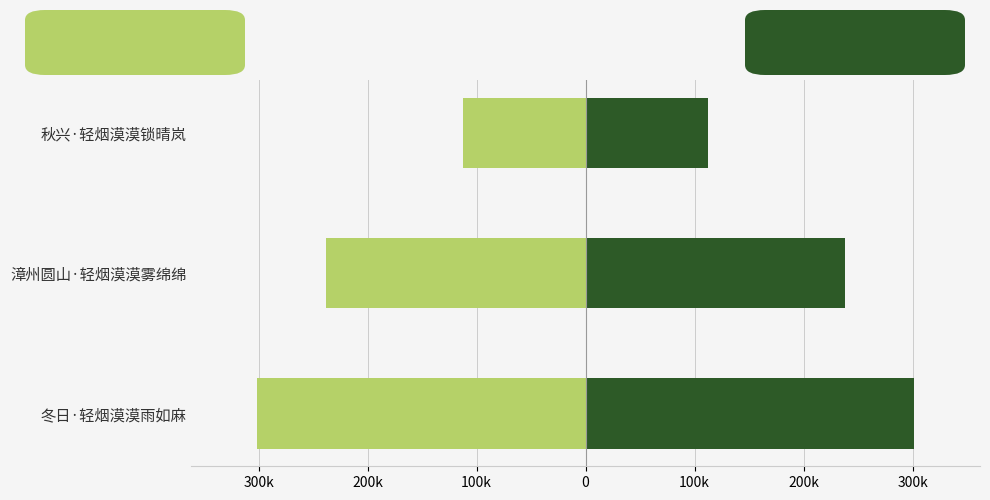

What is the approximate value of col_0 (left) at 秋兴·轻烟漠漠锁晴岚?

-112300